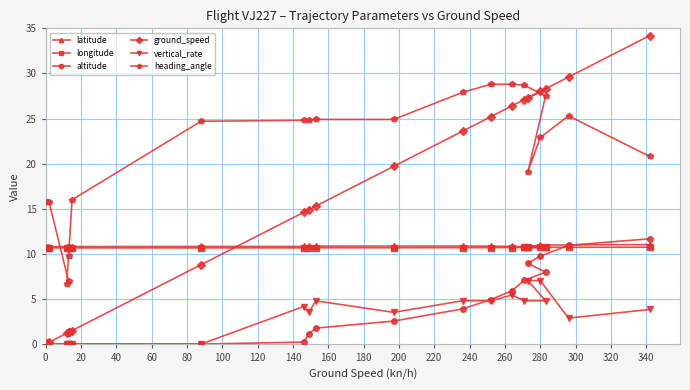

Rank the series at 80 from lowest to highest value.

altitude, vertical_rate, ground_speed, longitude, latitude, heading_angle